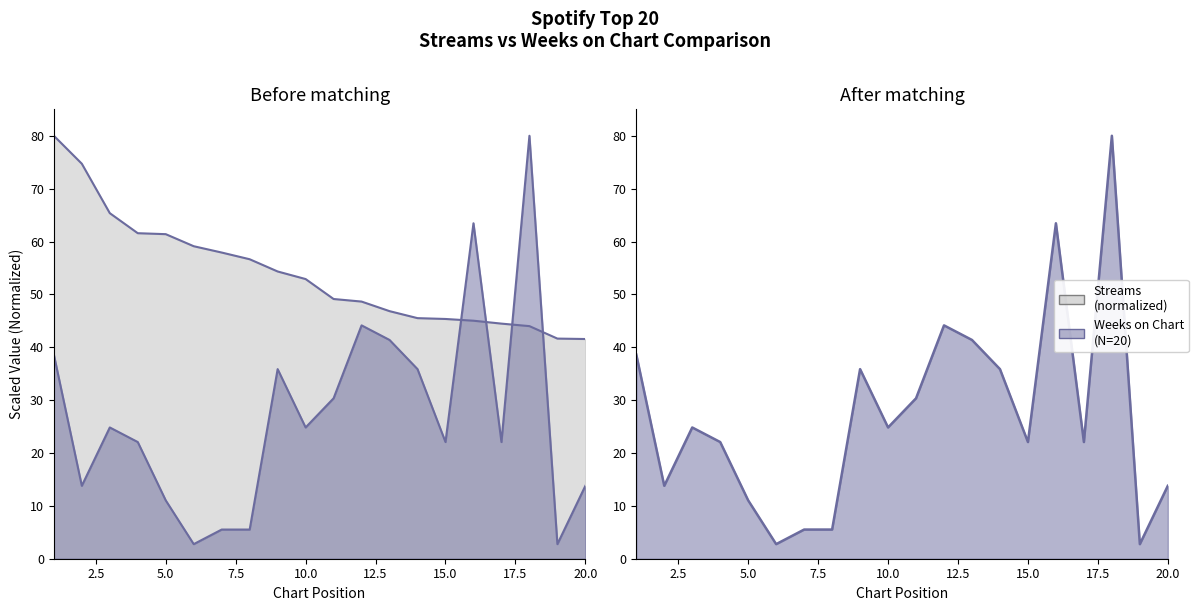

List the series in order of their peak value, lowest first.

streams, weeks_on_chart